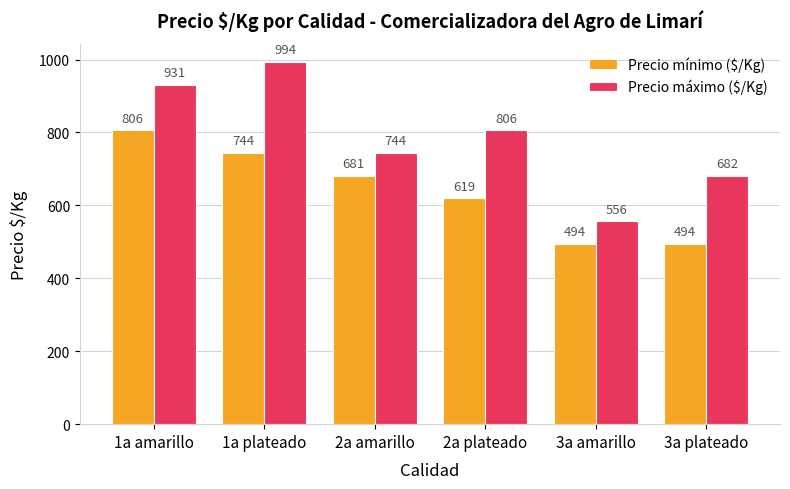

Count the Precio máximo ($/Kg) values in the range 682 to 931.

4